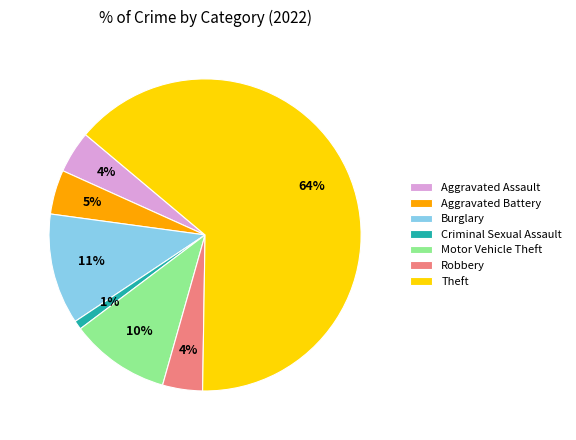

What is the majority slice?

Theft